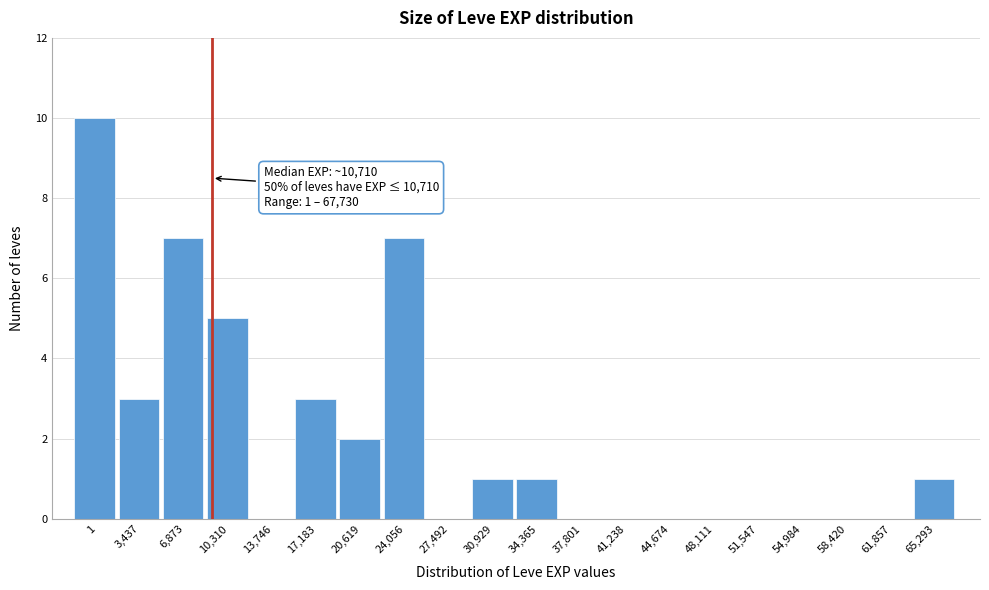

Reading left to right, extract all data points from this chart.

1=10	3,437=3	6,873=7	10,310=5	13,746=0	17,183=3	20,619=2	24,056=7	27,492=0	30,929=1	34,365=1	37,801=0	41,238=0	44,674=0	48,111=0	51,547=0	54,984=0	58,420=0	61,857=0	65,293=1